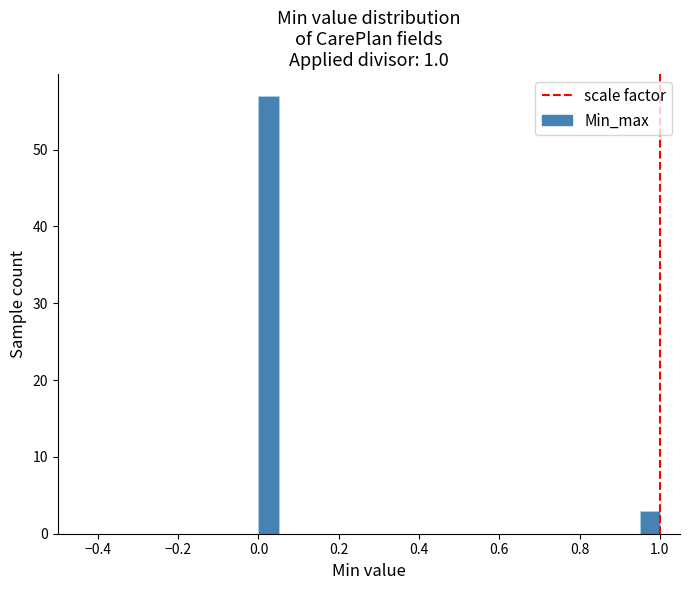

Read against the x-axis, roughly where is the centre of the tallest bar?

0.02